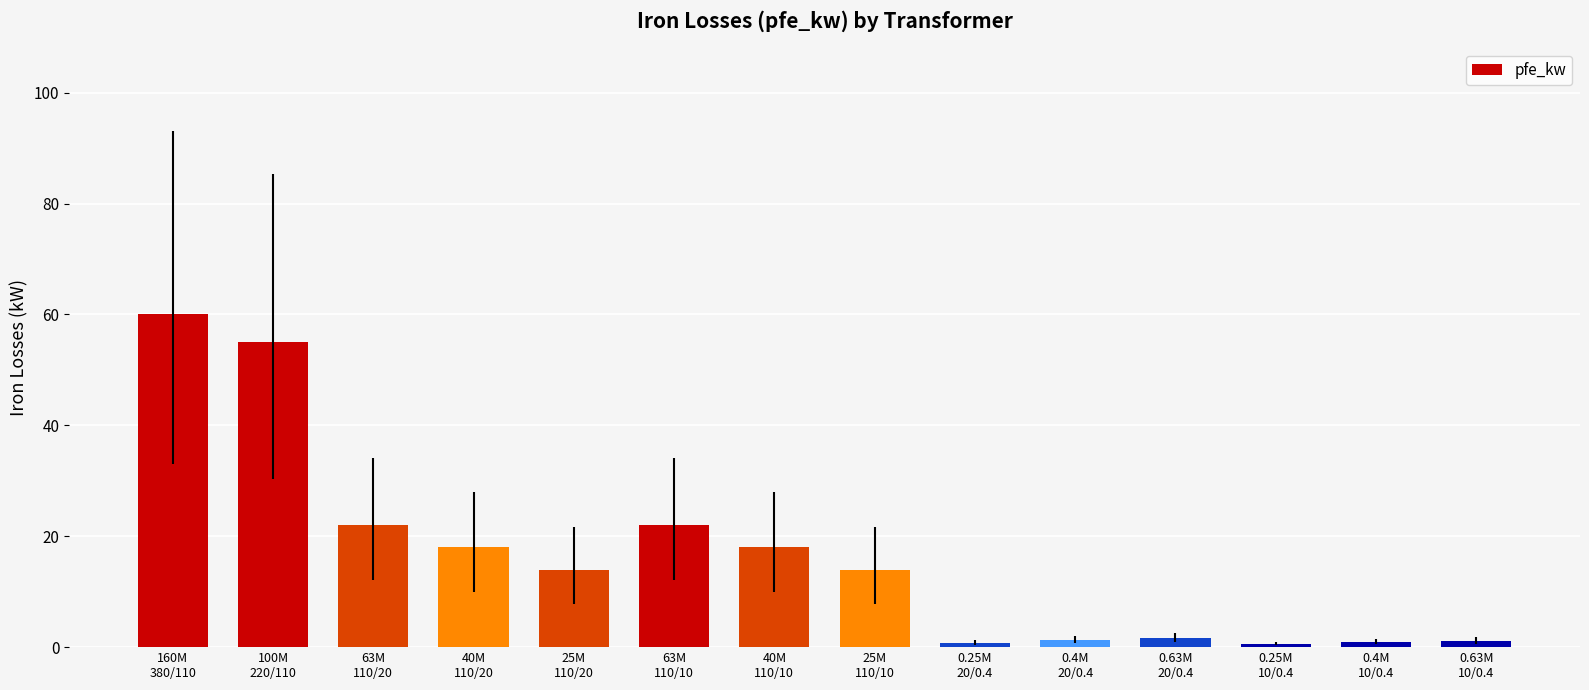

The value at 63M
110/20 is 22.0. True or false?

True